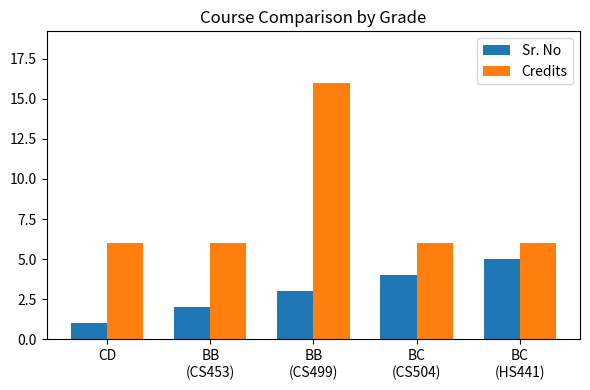

What is the spread (max minus min) of values at CD?

5